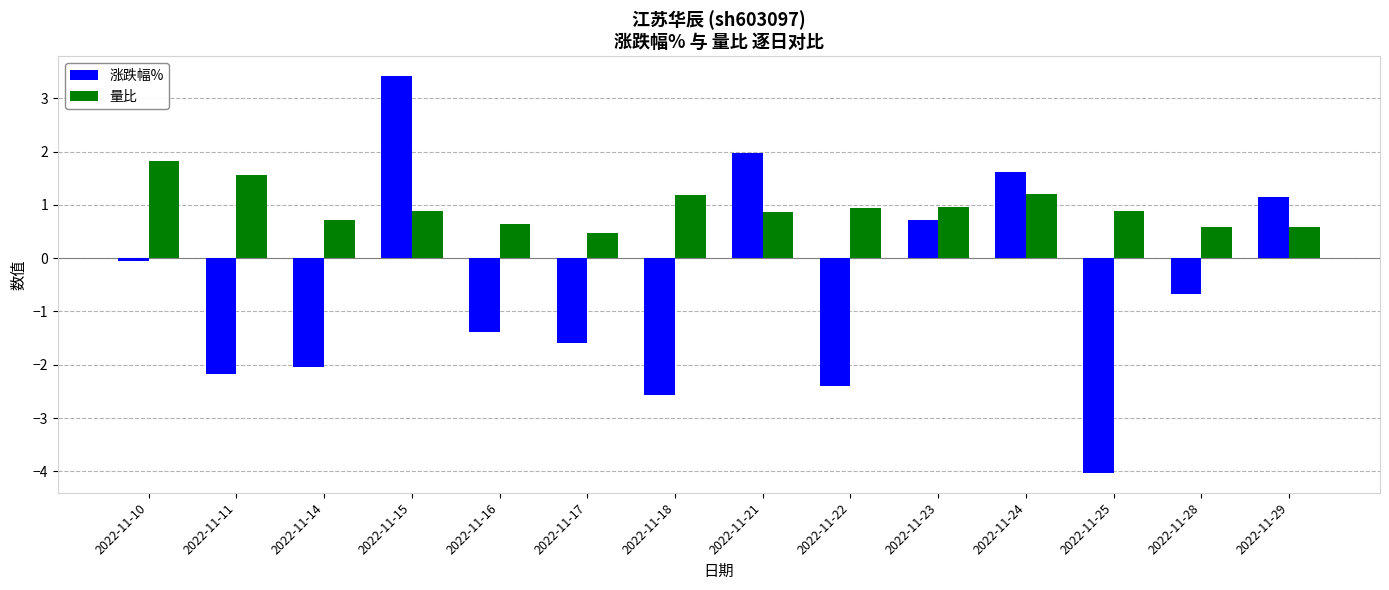

Which category has the highest value in the 涨跌幅% series?

2022-11-15